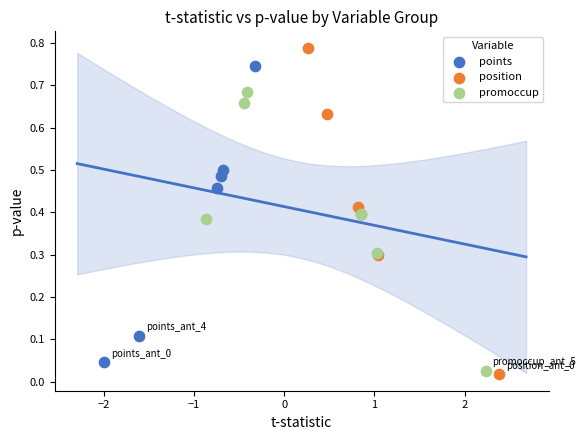

Which series reaches the maximum Y coordinate?

position